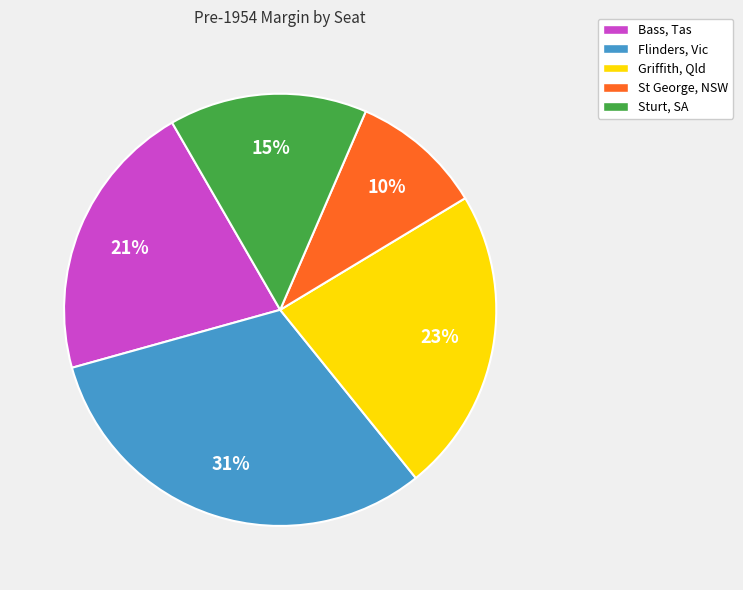

Is it true that Flinders, Vic is 22% of the pie?

False